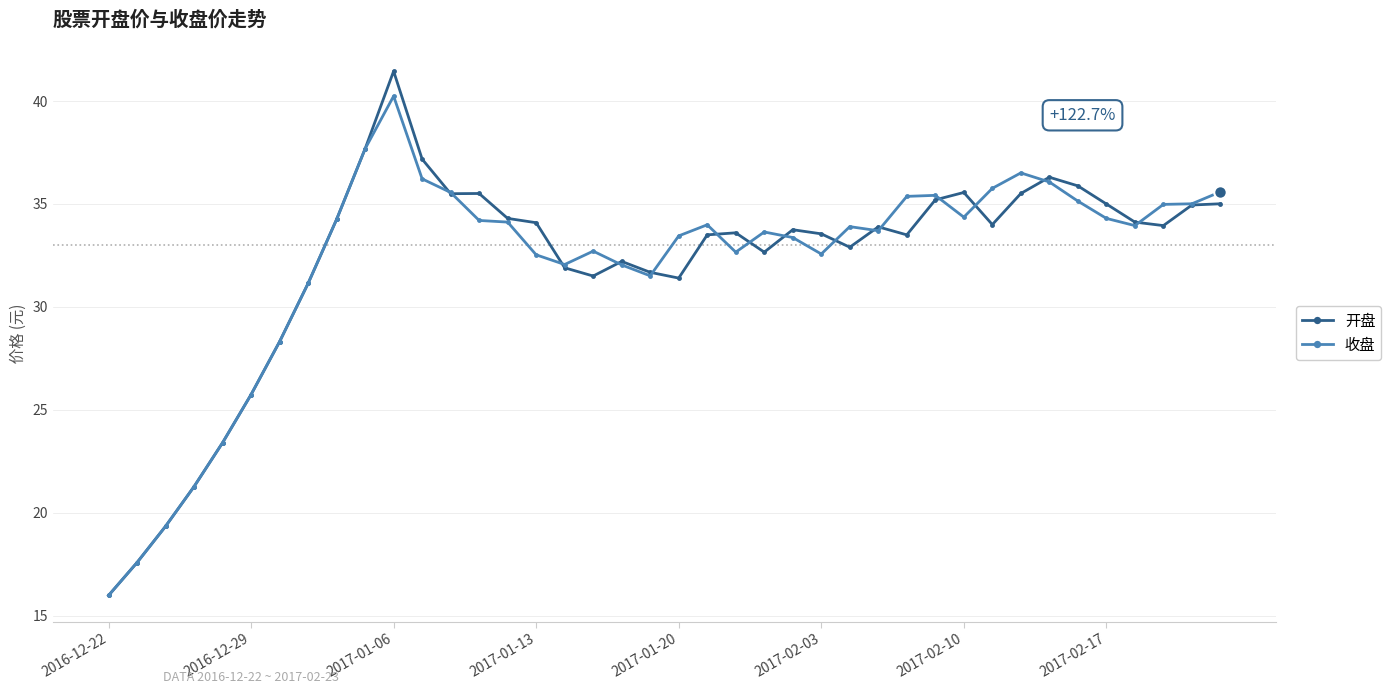

List the series in order of their peak value, lowest first.

收盘, 开盘